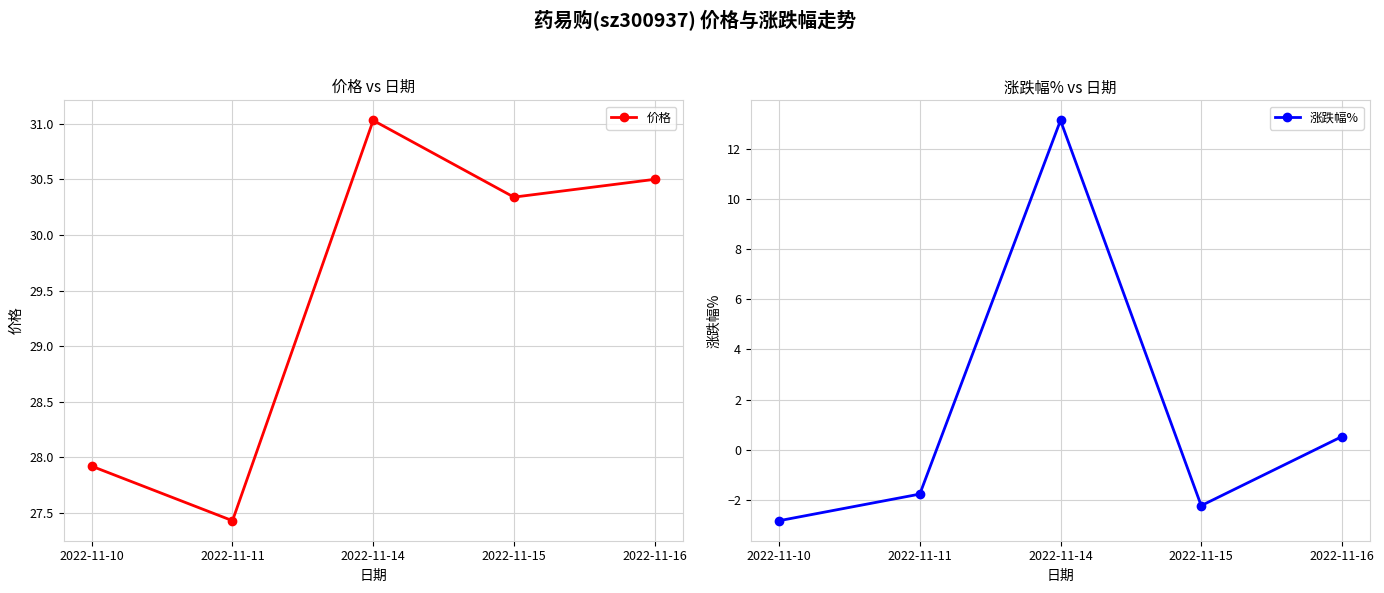

True or false: 涨跌幅% and 价格 intersect in this chart.

False